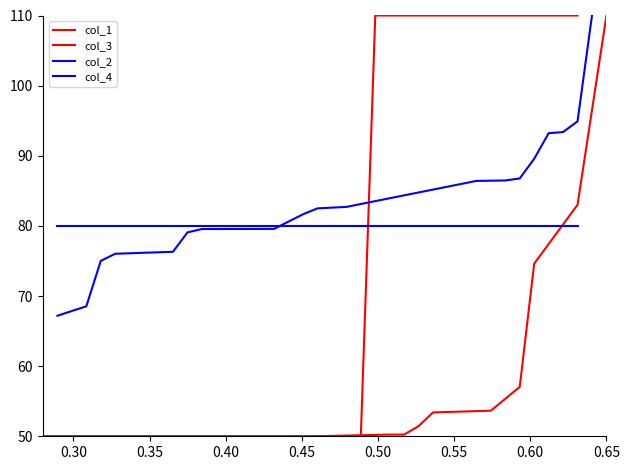

True or false: col_4 and col_3 intersect in this chart.

True